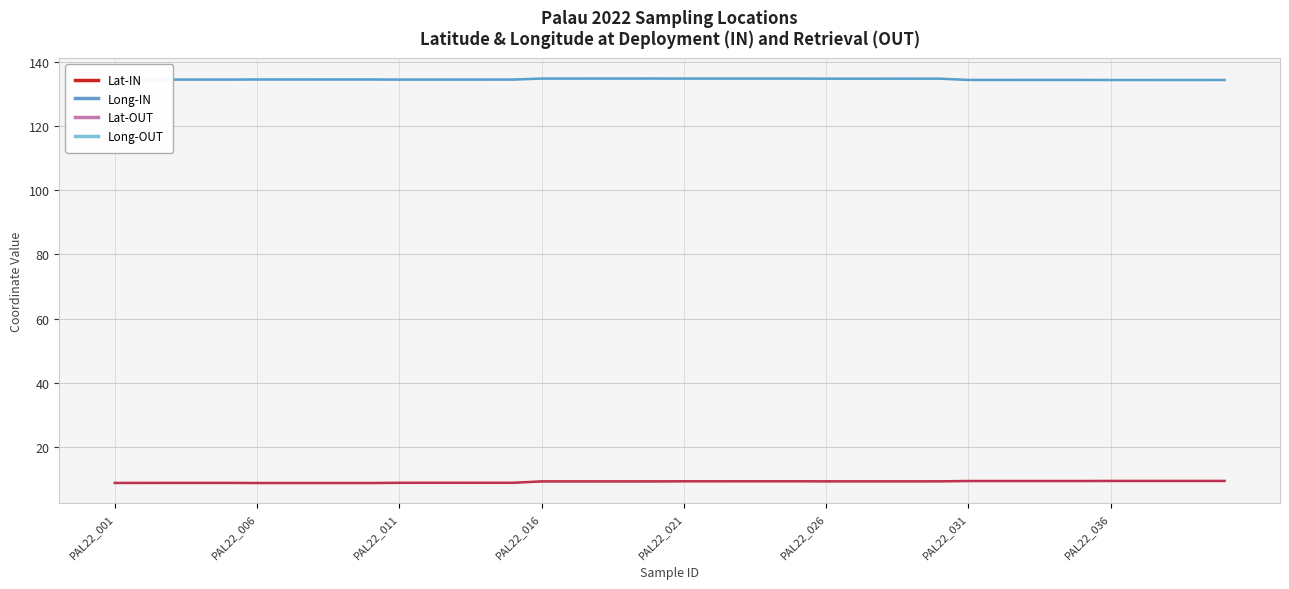

Count the number of categories in the chart.

40